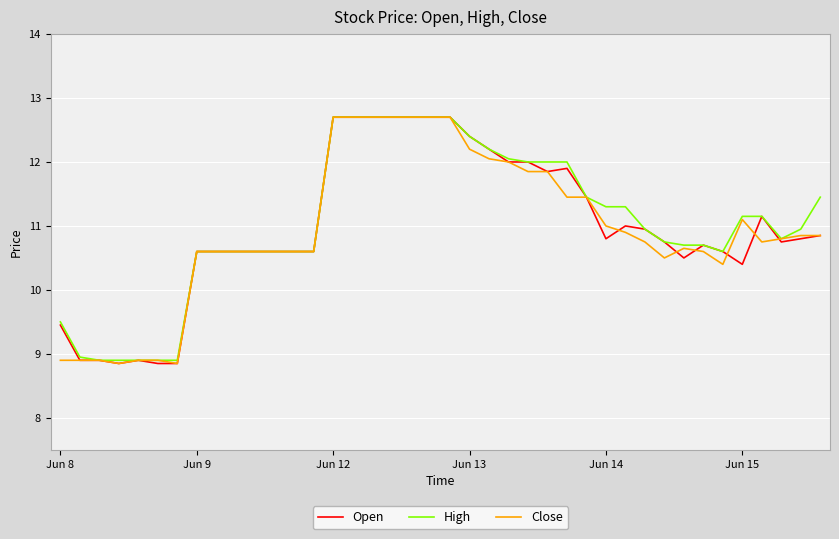

What is the lowest value of the Close series?

8.9